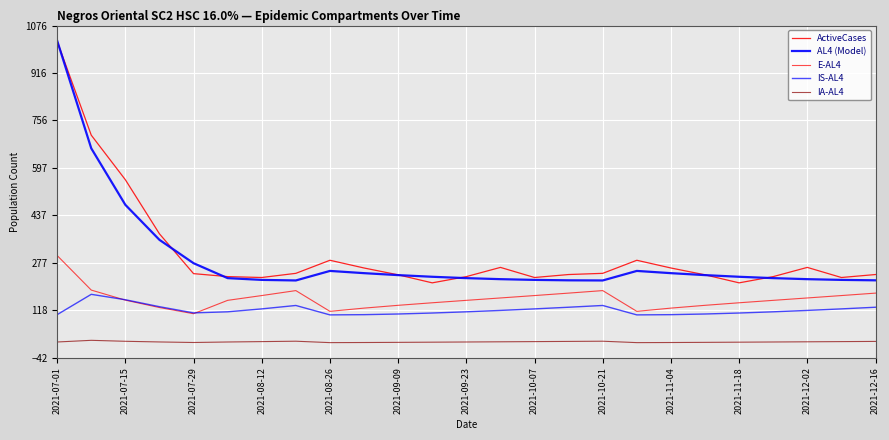

What is the maximum value shown in the chart?

1025.0